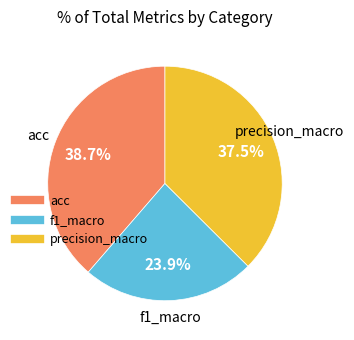

Is there a majority slice in this chart?

No